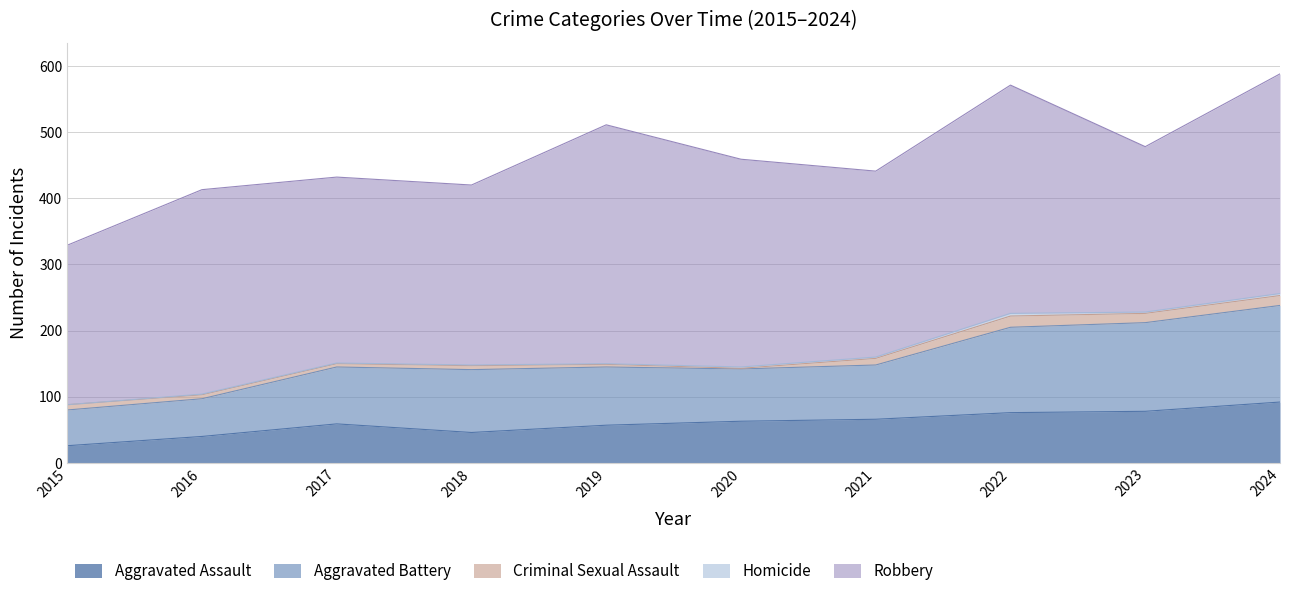

The value of Homicide at 2019 is 1. True or false?

True